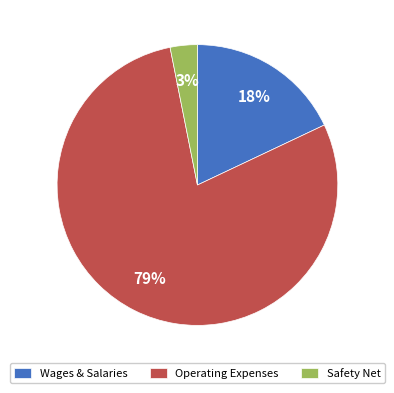

Is there a majority slice in this chart?

Yes